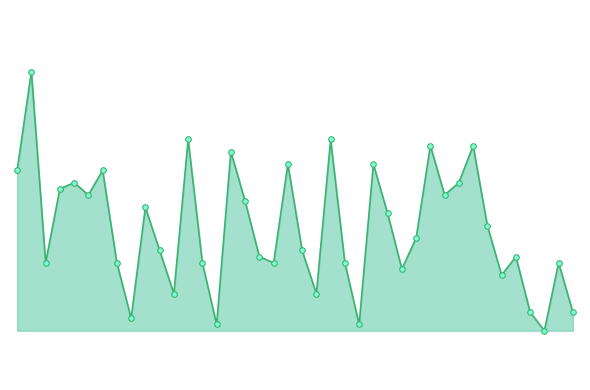

Is this an area chart (filled region under the line)?

Yes